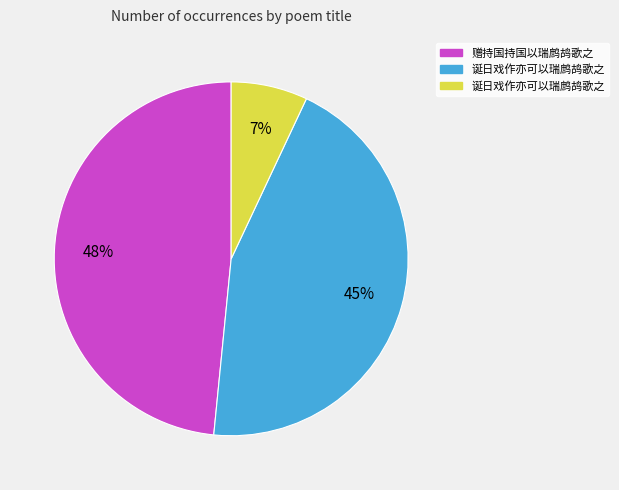

Count the number of slices in the pie.

3